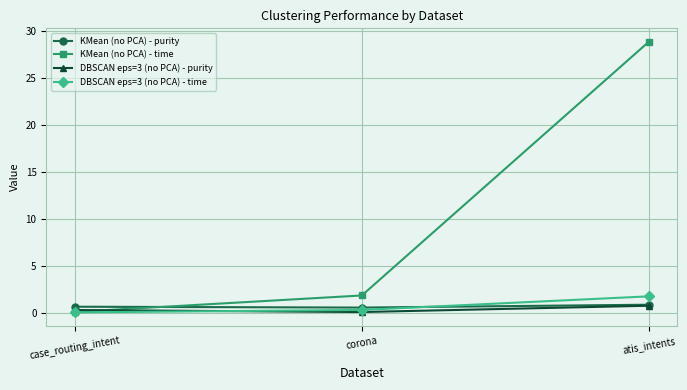

What is the difference between the maximum and minimum values in the KMean (no PCA) - purity series?

0.3